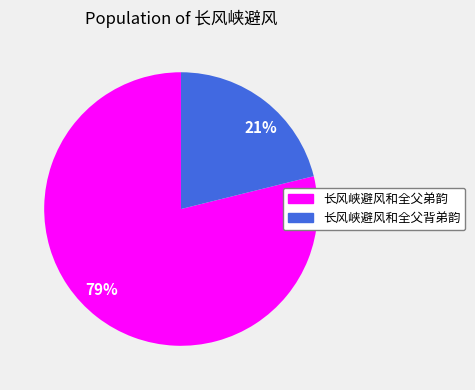

What is the smallest slice in the pie chart?

长风峡避风和全父背弟韵